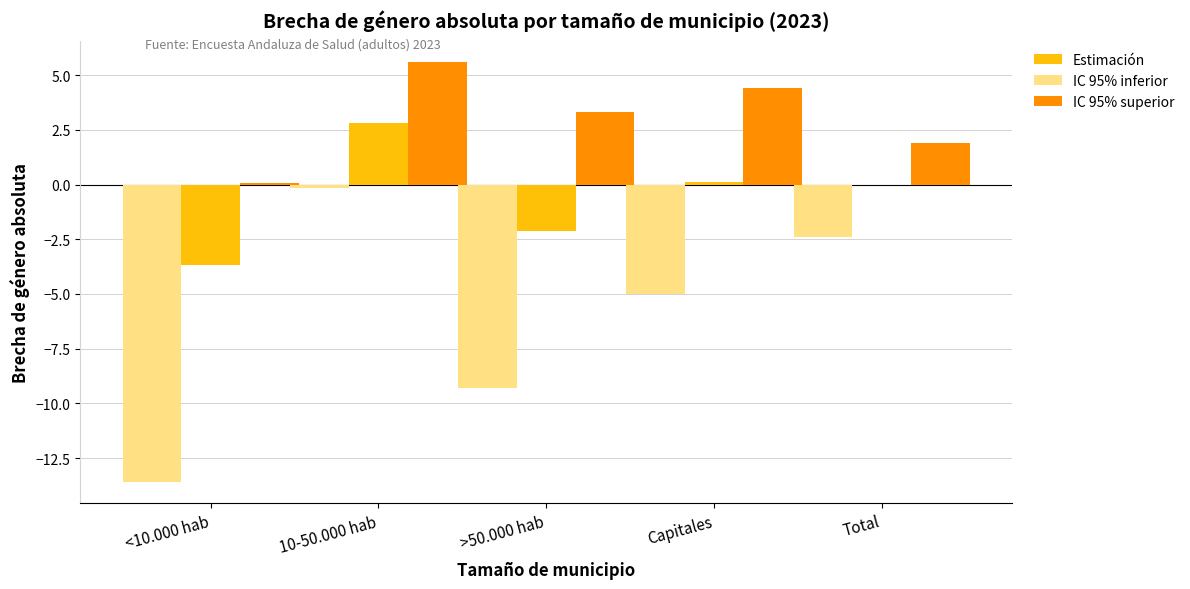

What is the sum of all IC 95% superior values?

15.3